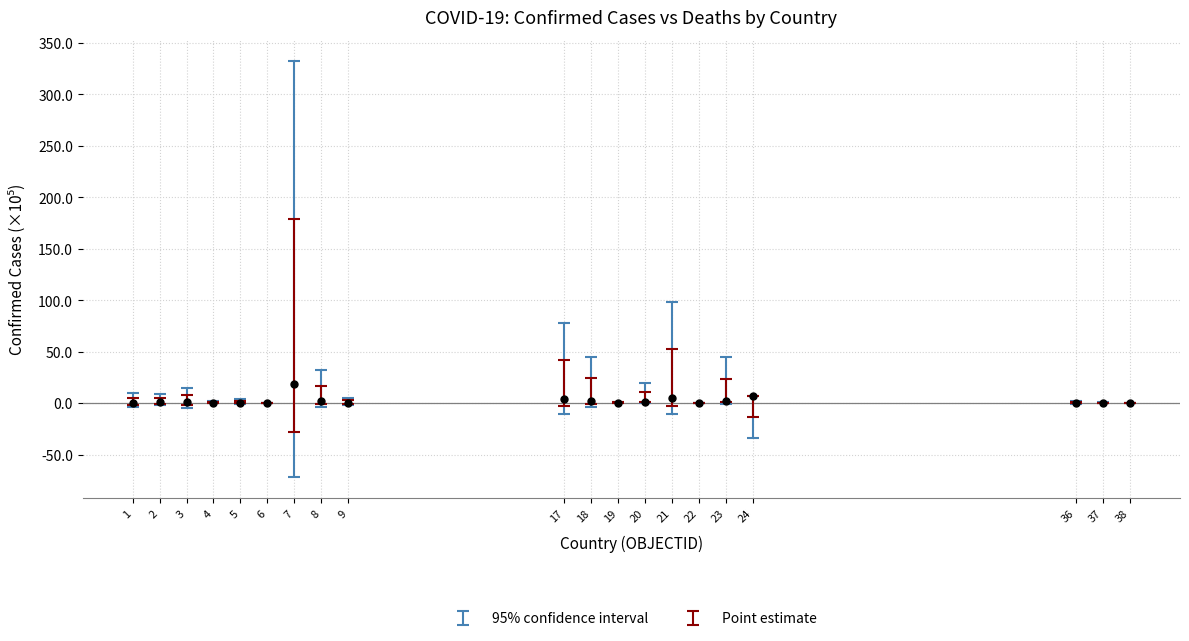

What is the range of Y values (max minus min)?

18.2